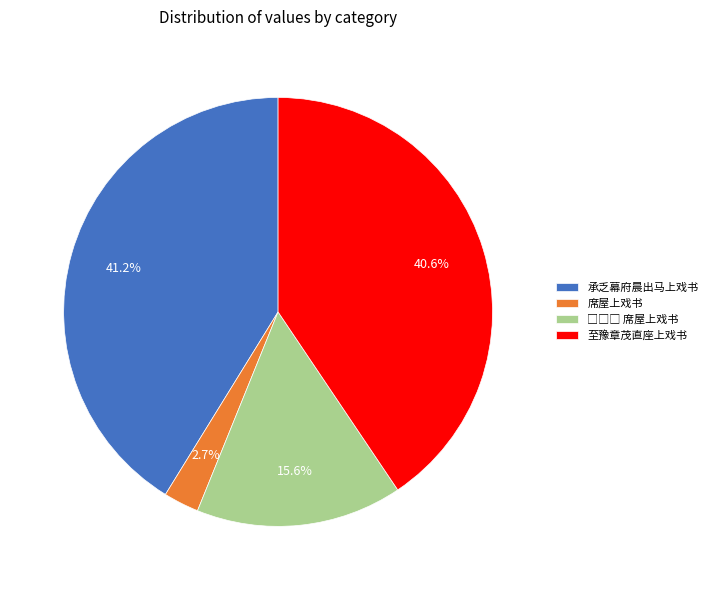

Is there a majority slice in this chart?

No